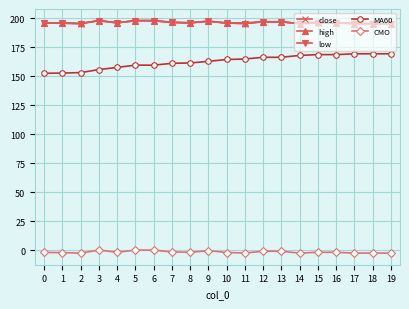

Which series has the largest range (max minus min)?

MA60